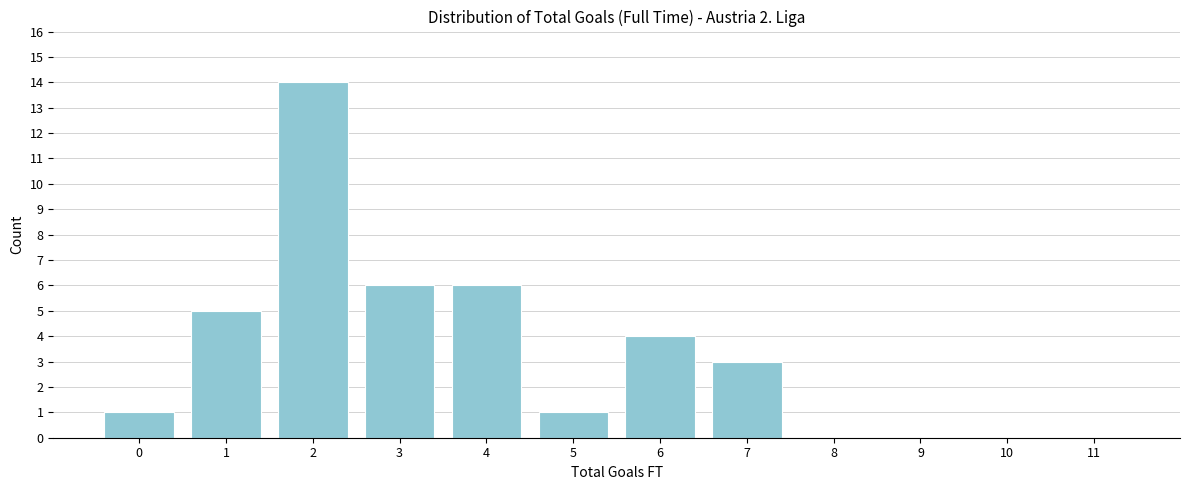

Reading right to left, extract all data points from this chart.

11=0	10=0	9=0	8=0	7=3	6=4	5=1	4=6	3=6	2=14	1=5	0=1